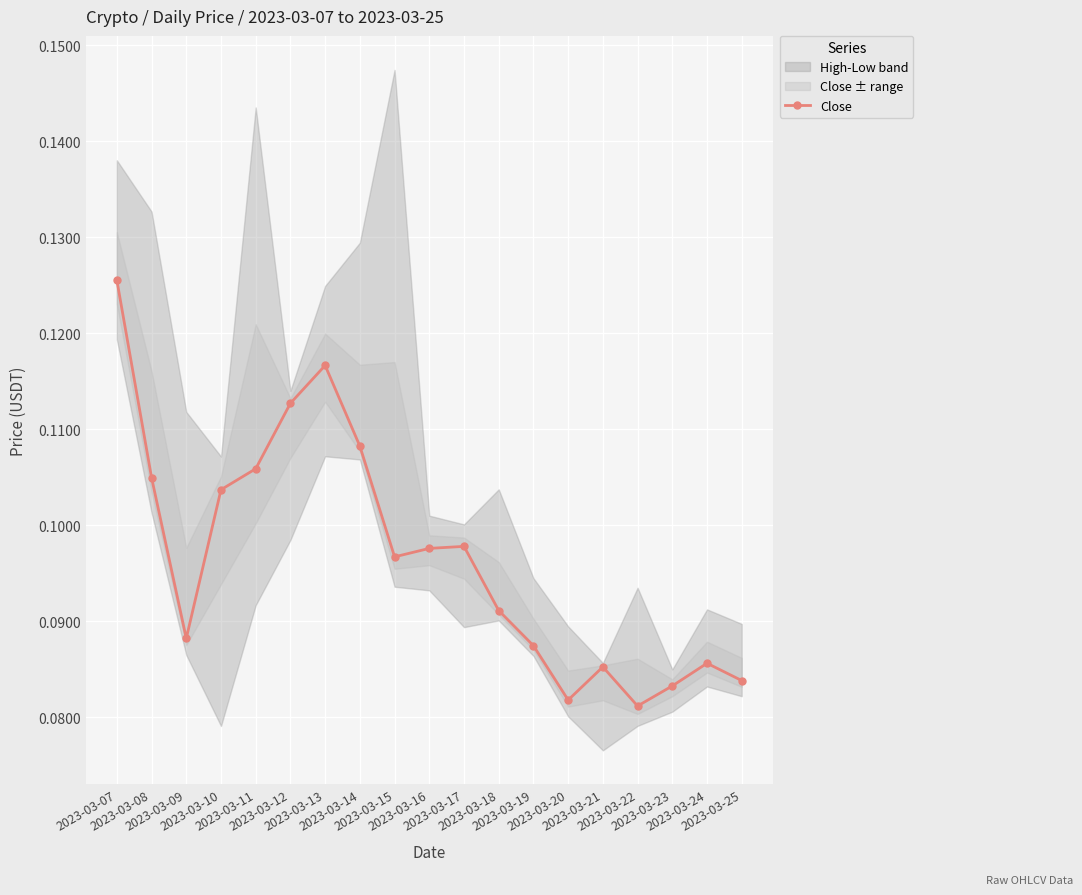

Reading left to right, list all the values displayed in this chart.

2023-03-07=0.1	2023-03-08=0.1	2023-03-09=0.1	2023-03-10=0.1	2023-03-11=0.1	2023-03-12=0.1	2023-03-13=0.1	2023-03-14=0.1	2023-03-15=0.1	2023-03-16=0.1	2023-03-17=0.1	2023-03-18=0.1	2023-03-19=0.1	2023-03-20=0.1	2023-03-21=0.1	2023-03-22=0.1	2023-03-23=0.1	2023-03-24=0.1	2023-03-25=0.1